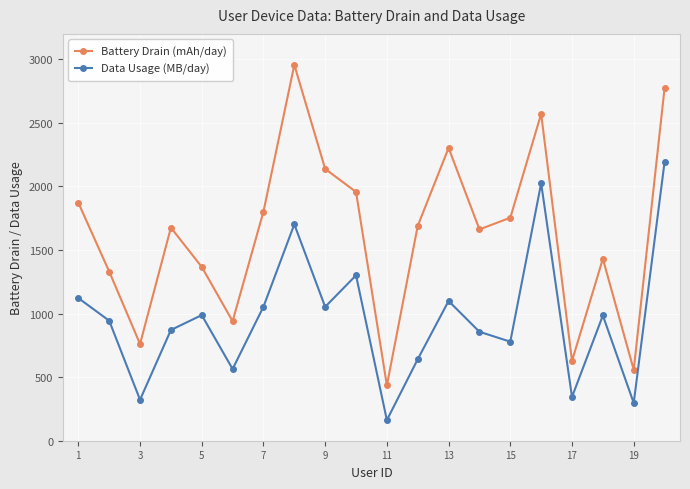

True or false: Data Usage (MB/day) and Battery Drain (mAh/day) cross at least once.

False